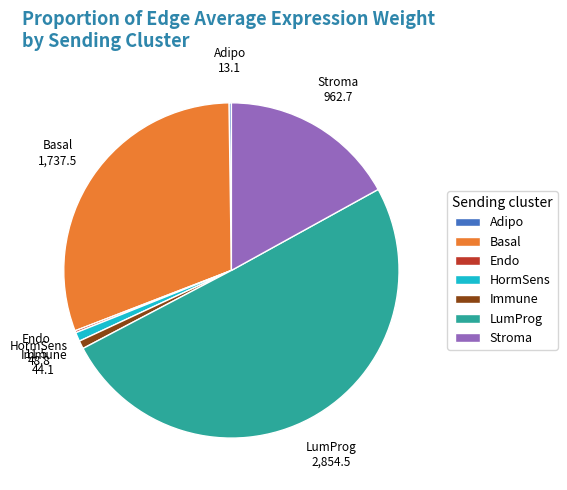

Which has a higher value, Immune or Basal?

Basal